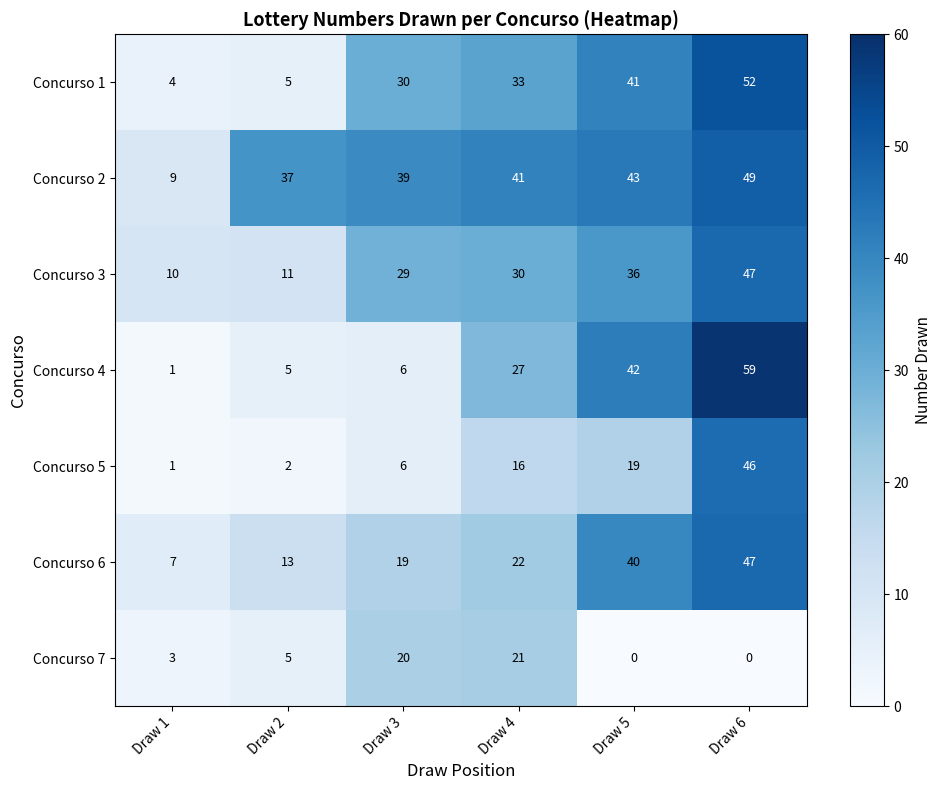

Which series has the largest range (max minus min)?

Concurso 4